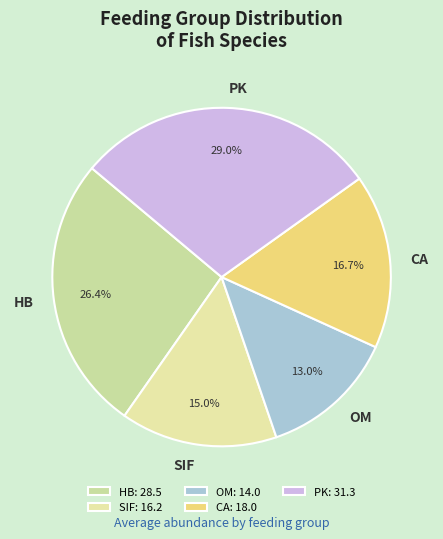

True or false: SIF accounts for 20% of the total.

False